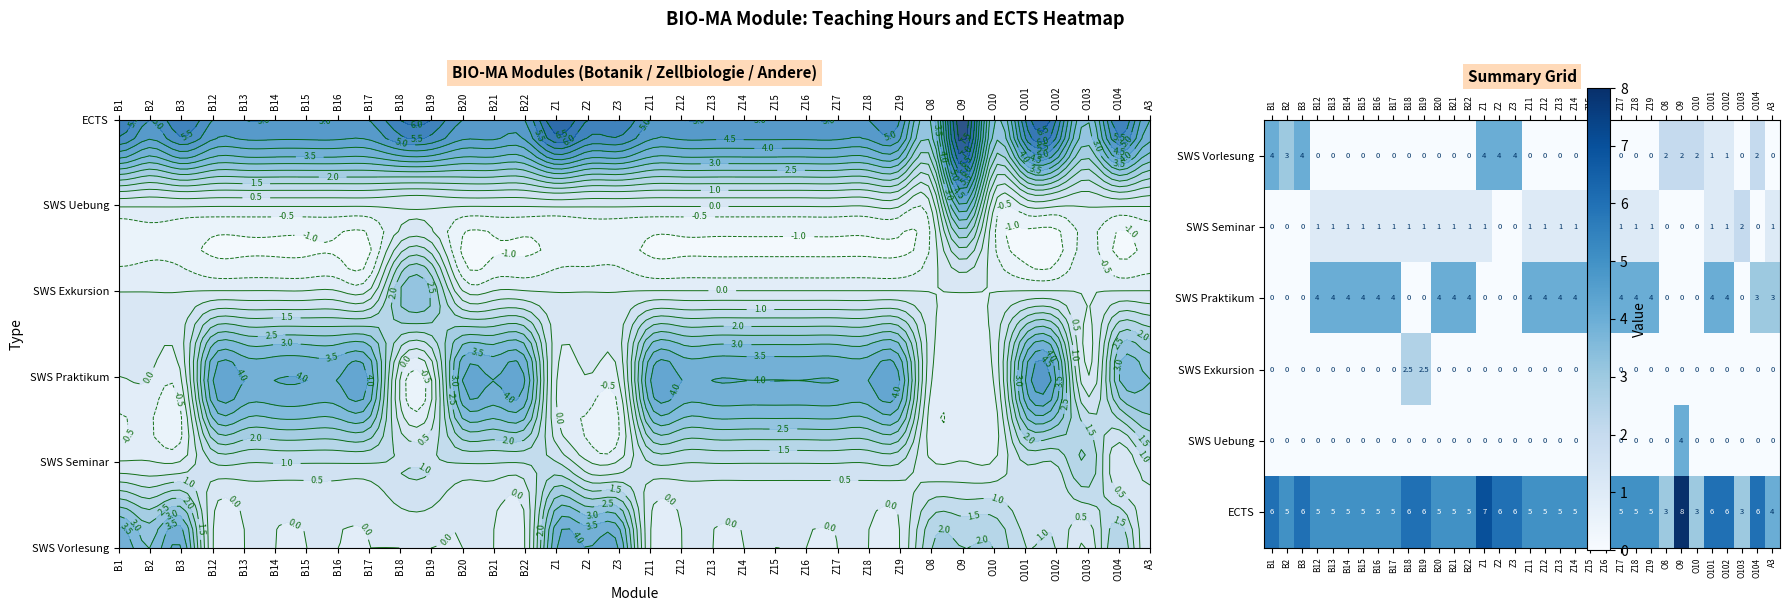

How many data points does each series have?

34